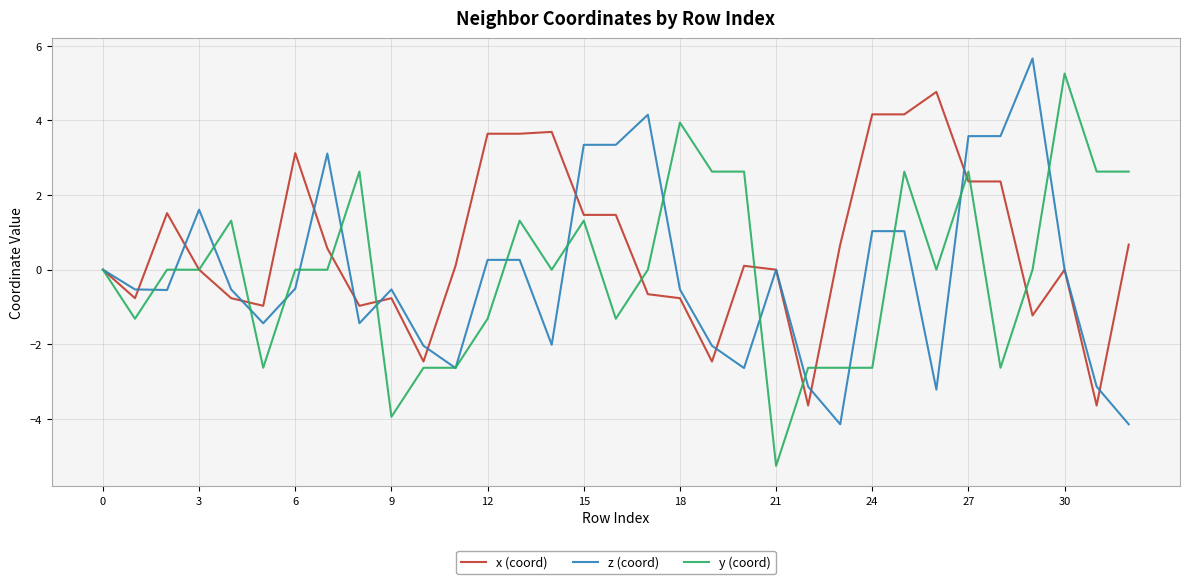

Which series has the largest total across all categories?

x (coord)